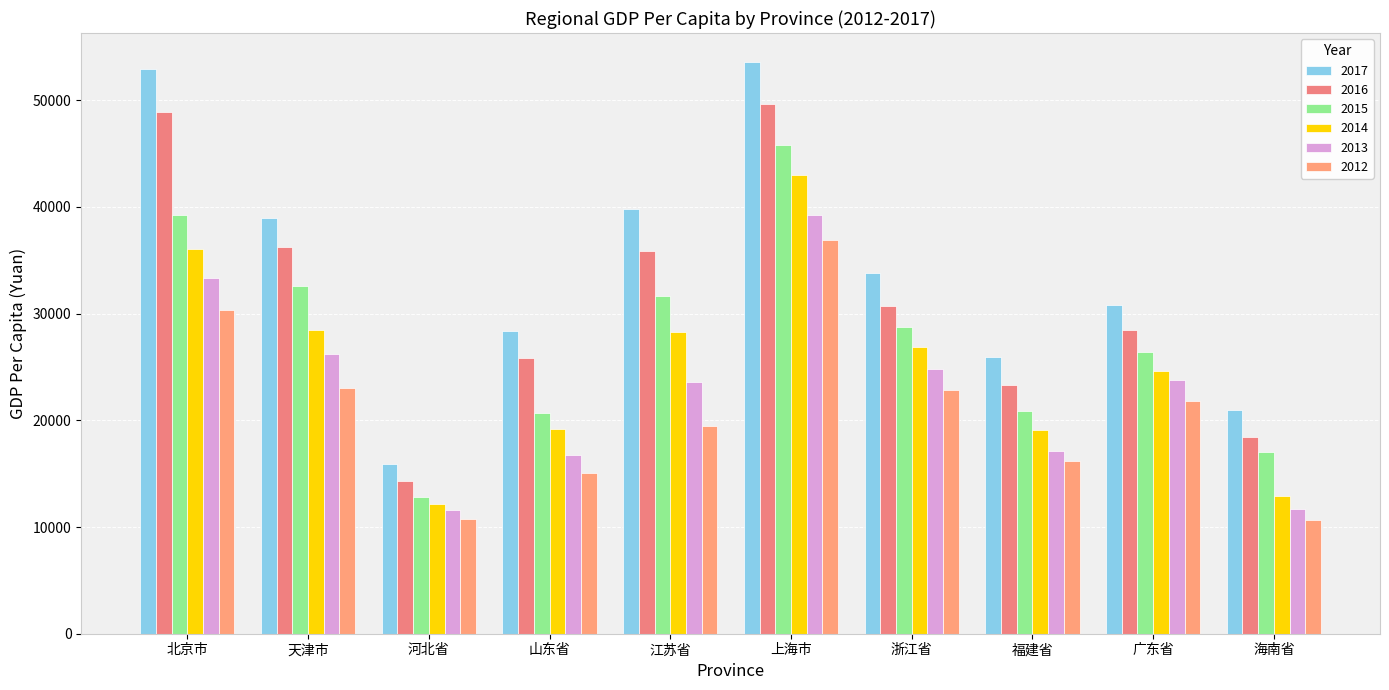

Which category has the highest value in the 2016 series?

上海市